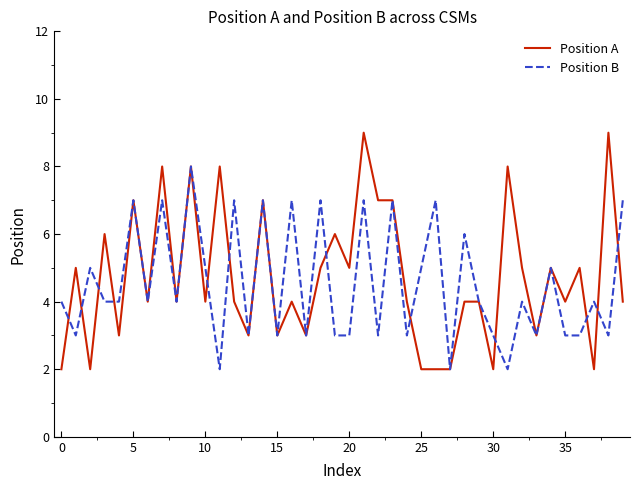

What is the maximum value for Position A?

9